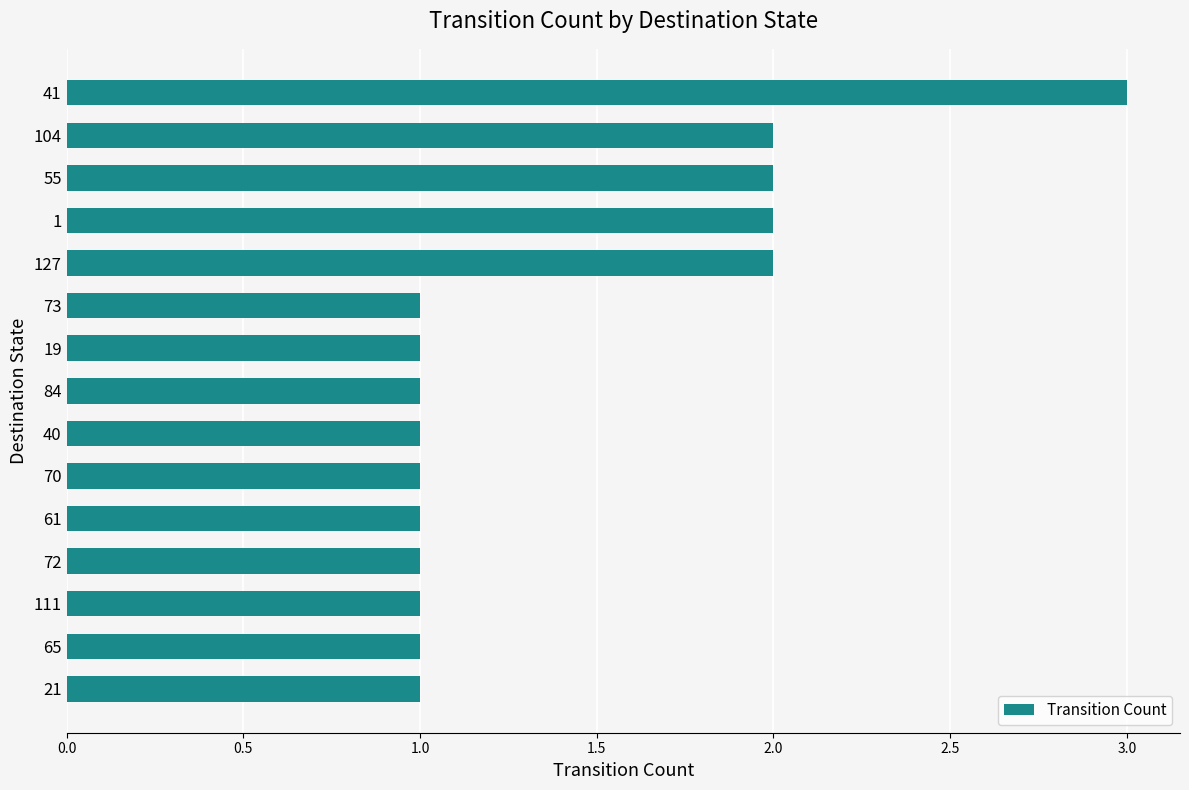

What is the value of the 6th bar from the top?

1